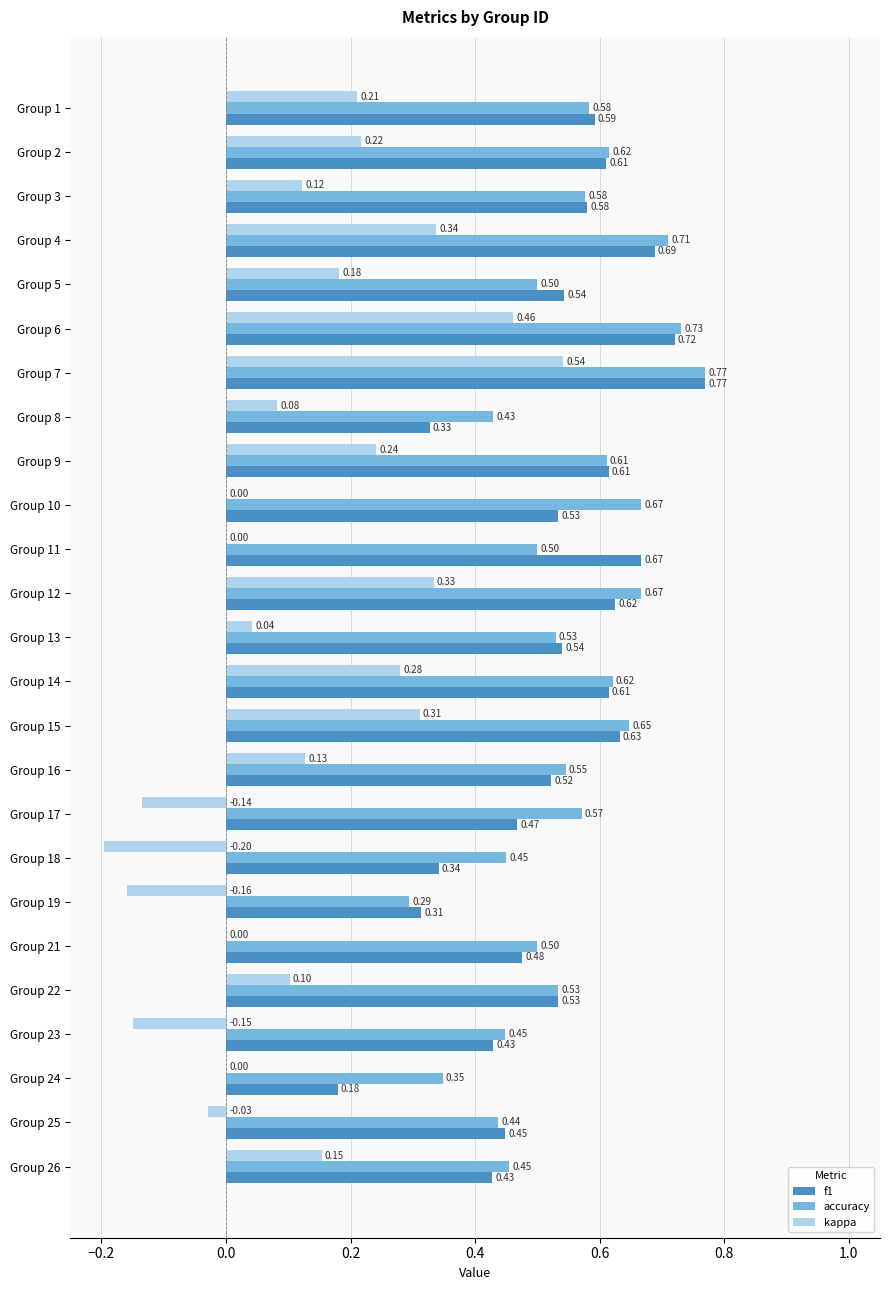

At which category is the sum across all series the highest?

Group 7